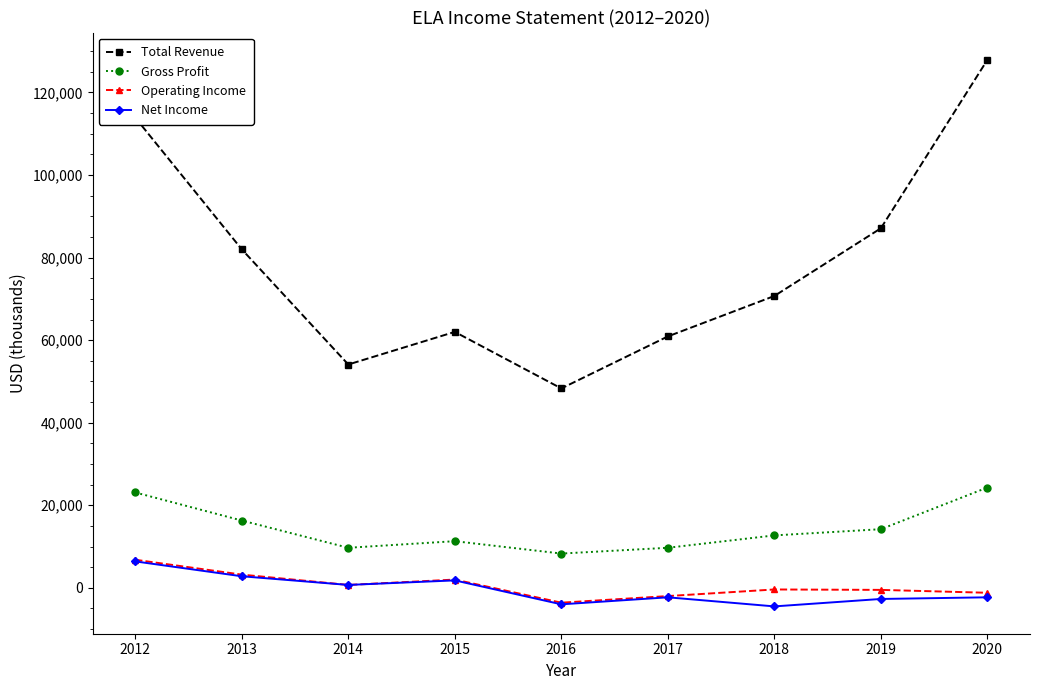

How many data points does each series have?

9